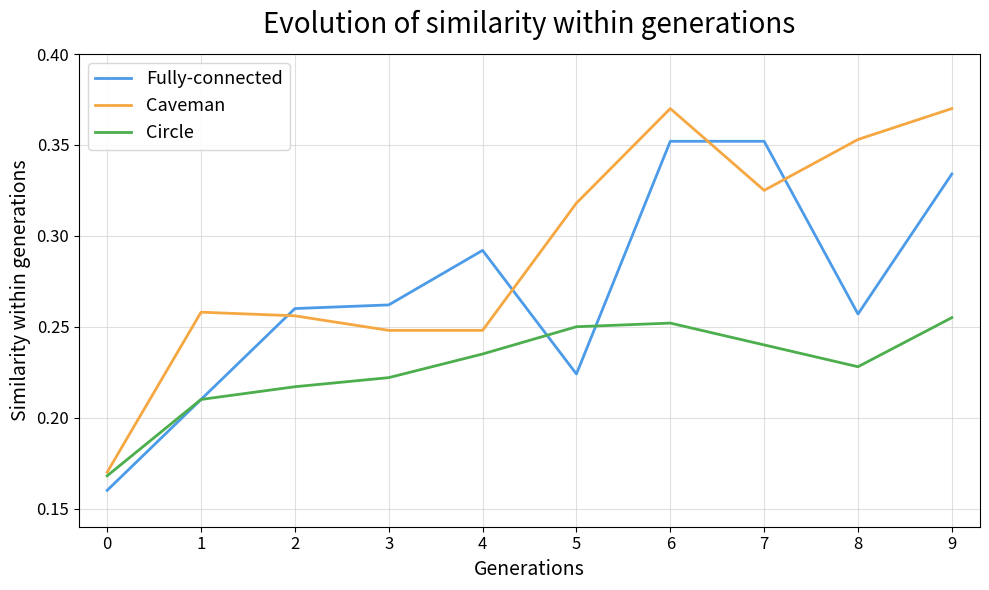

True or false: Caveman has a value of 0.1 at 7.

False